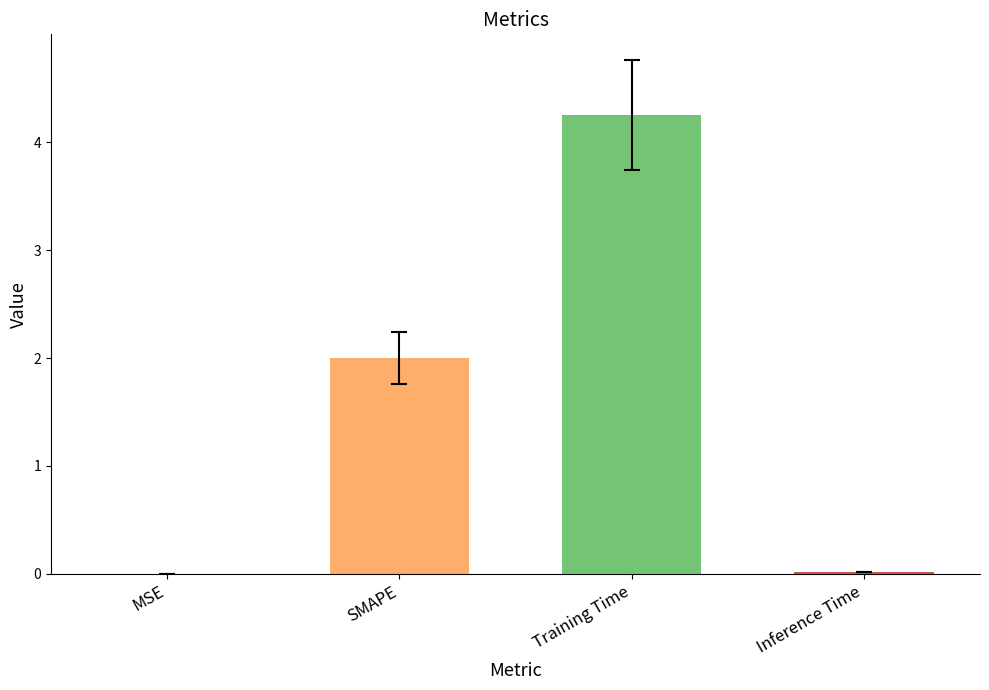

The chart shows a value of 0.8 at SMAPE. True or false?

False